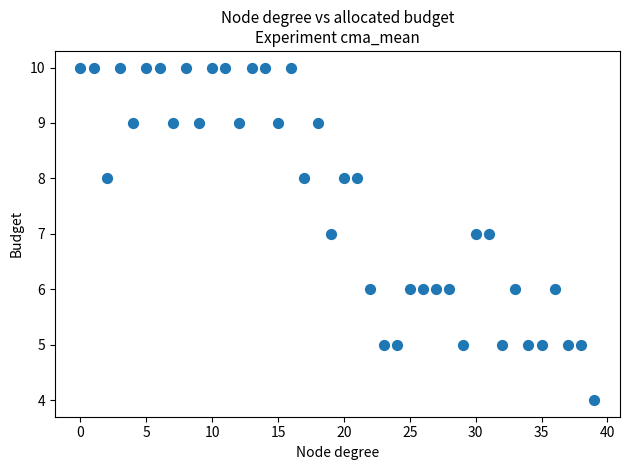

What is the range of Y values (max minus min)?

6